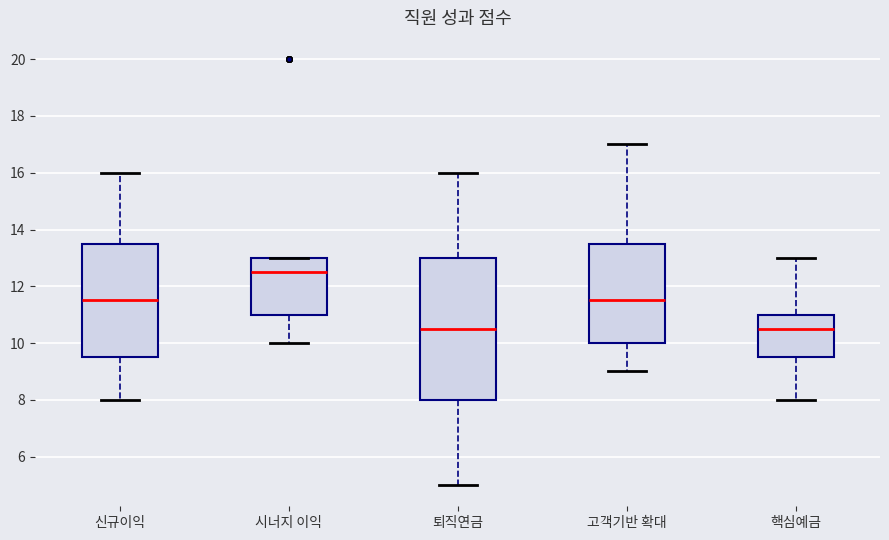

Which box is the tallest, from its lower edge to its upper edge?

퇴직연금